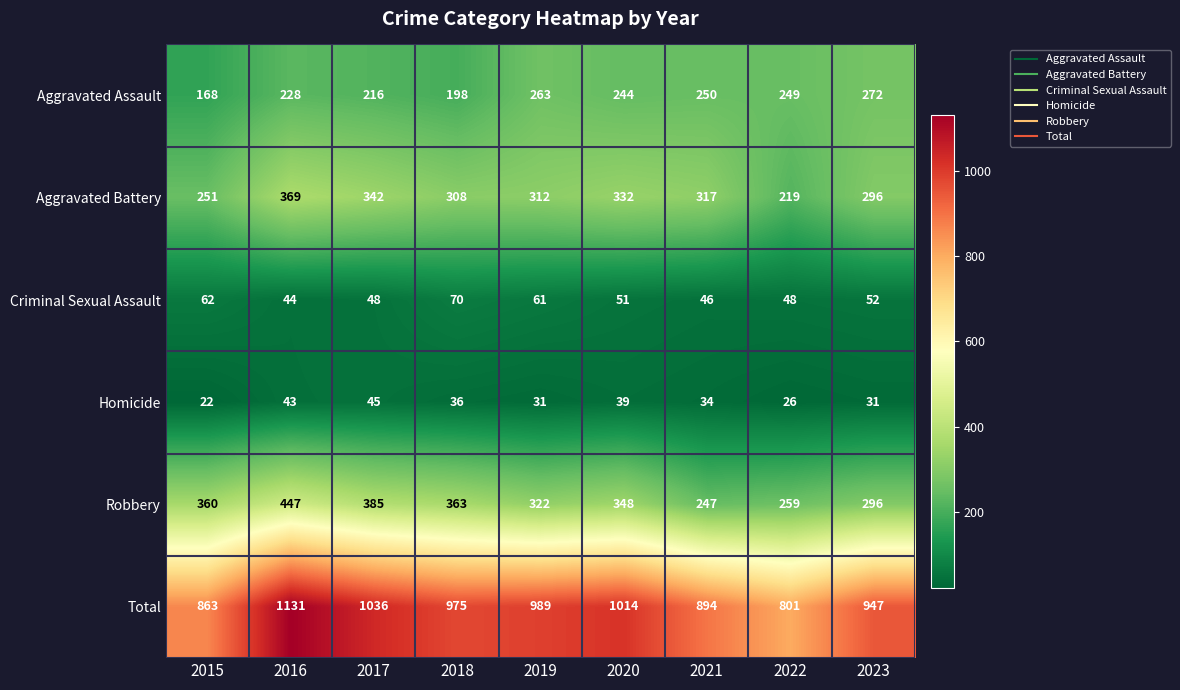

Which label corresponds to the smallest value in the chart?

2015